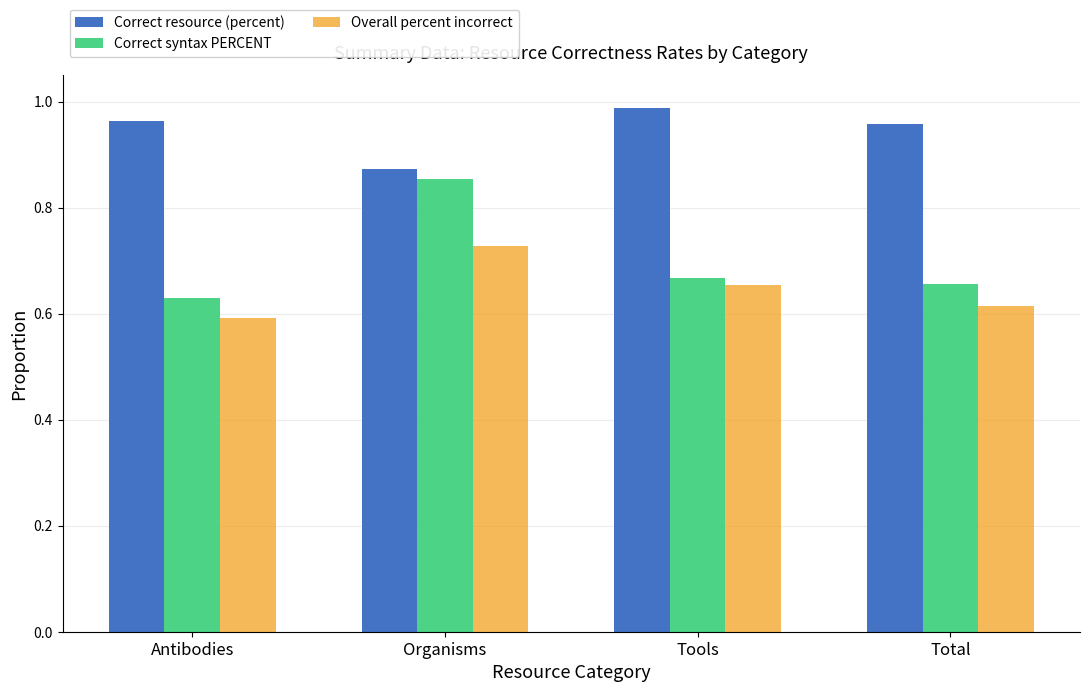

True or false: Correct syntax PERCENT has a value of 0.2 at Tools.

False